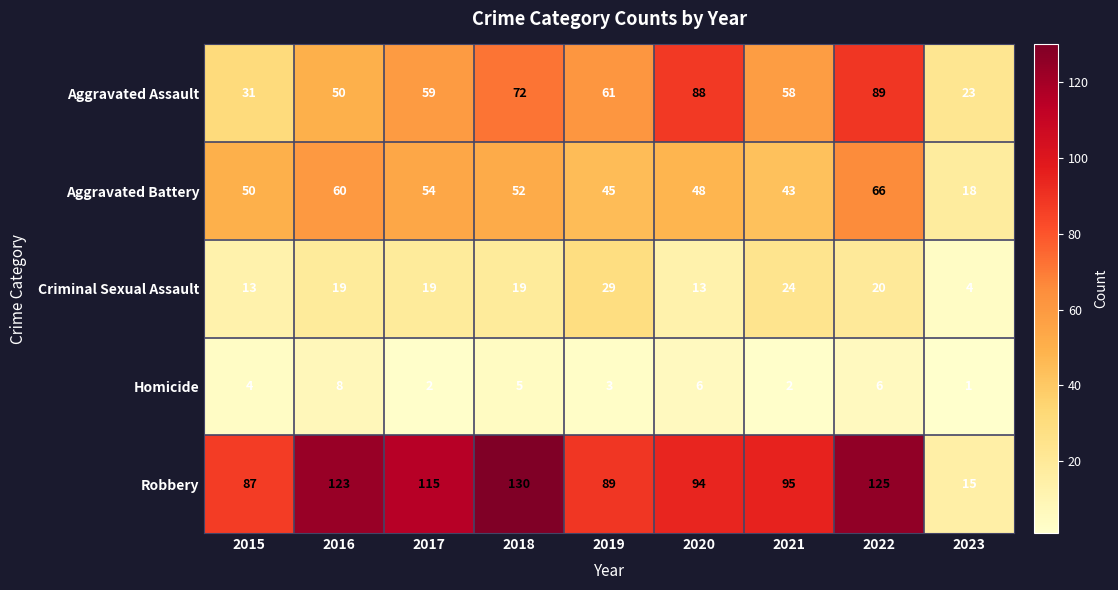

Count the Aggravated Assault values in the range 50 to 72.

5